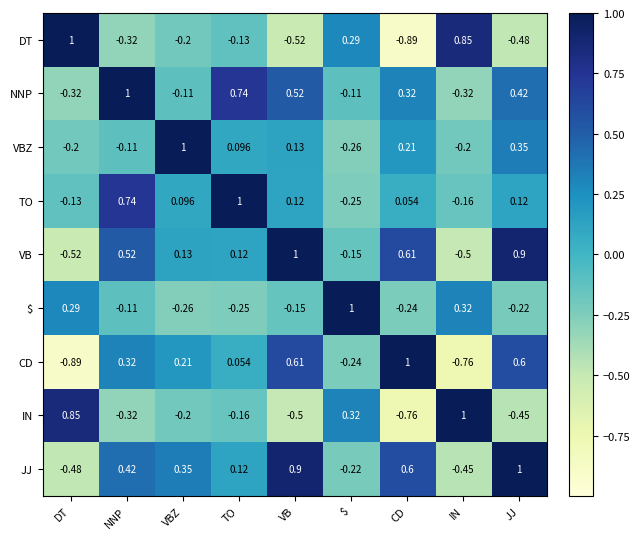

At $, list the series in order from largest to smallest.

$, IN, DT, NNP, VB, JJ, CD, TO, VBZ